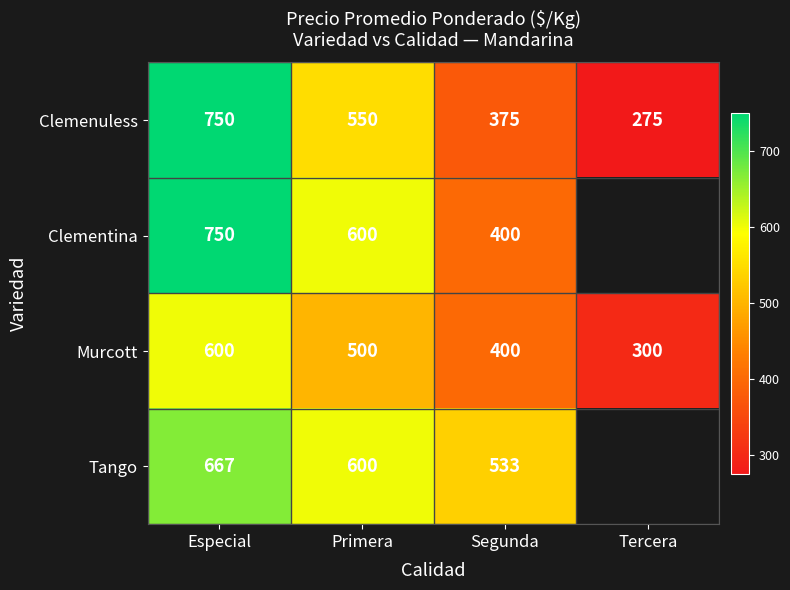

The value of Clementina at Segunda is 654. True or false?

False